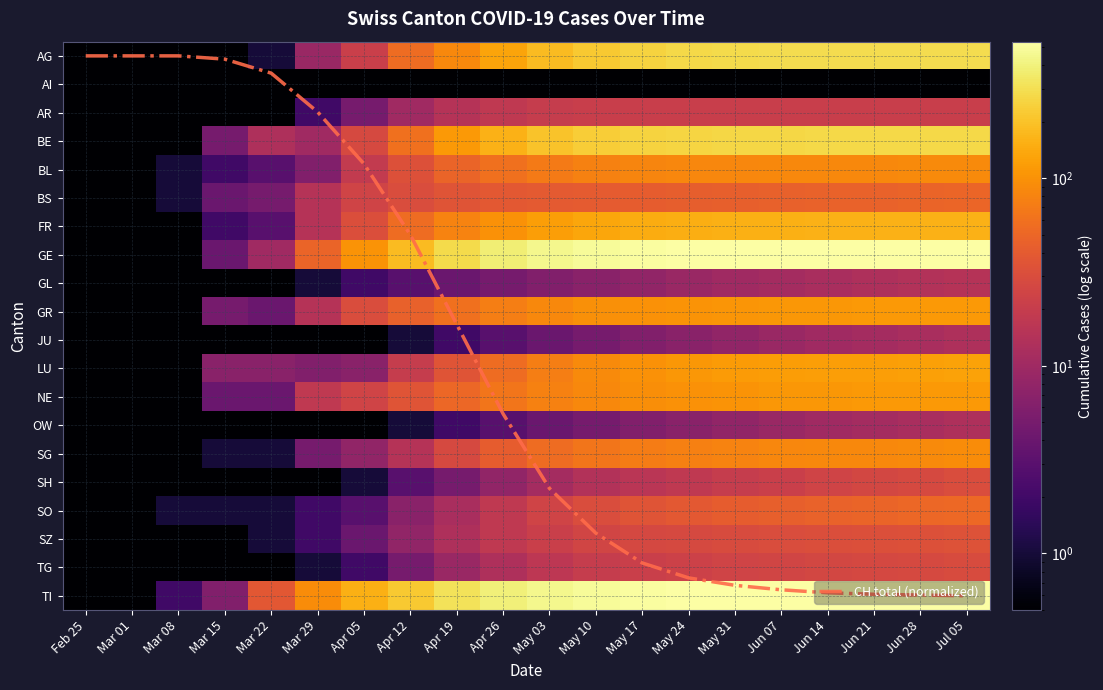

How many distinct data groups are displayed?

21